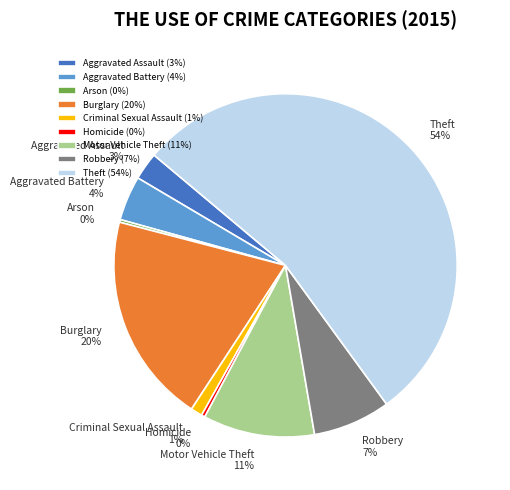

To the nearest percent, what is the average slice percentage?

11%